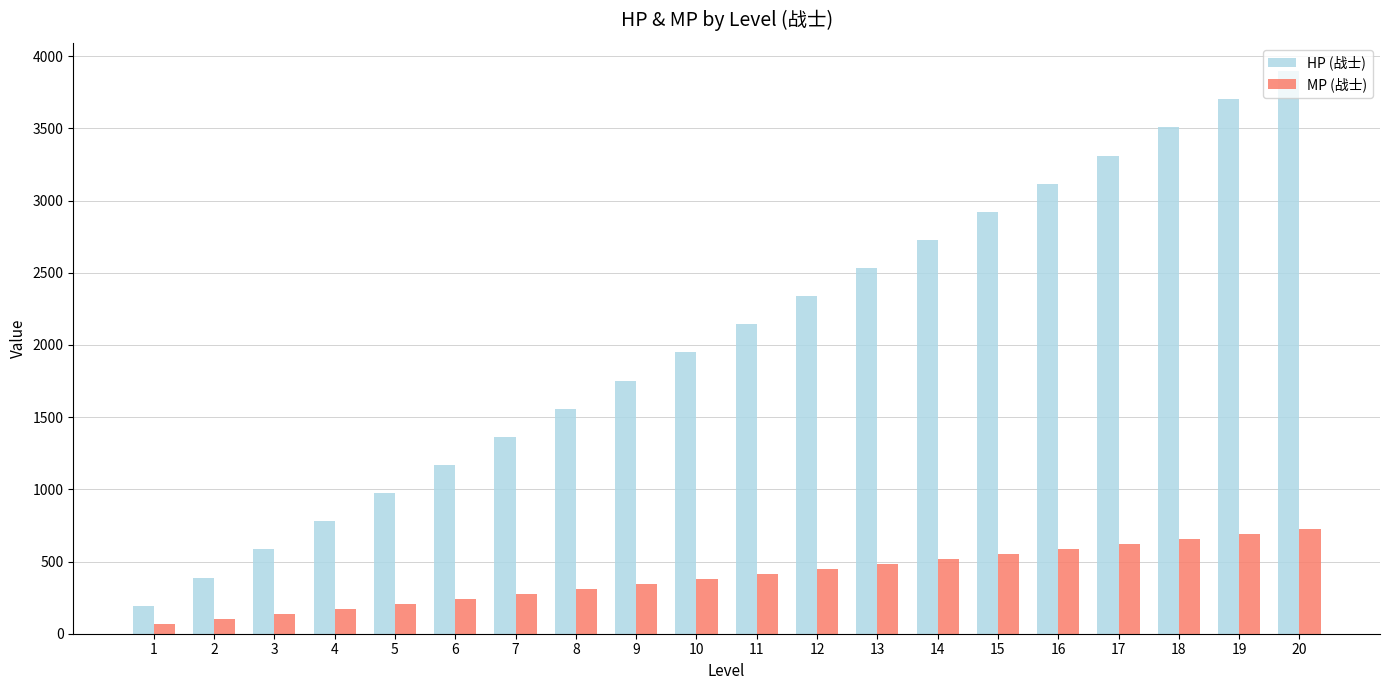

At how many categories does at least one series exceed 1462?

13